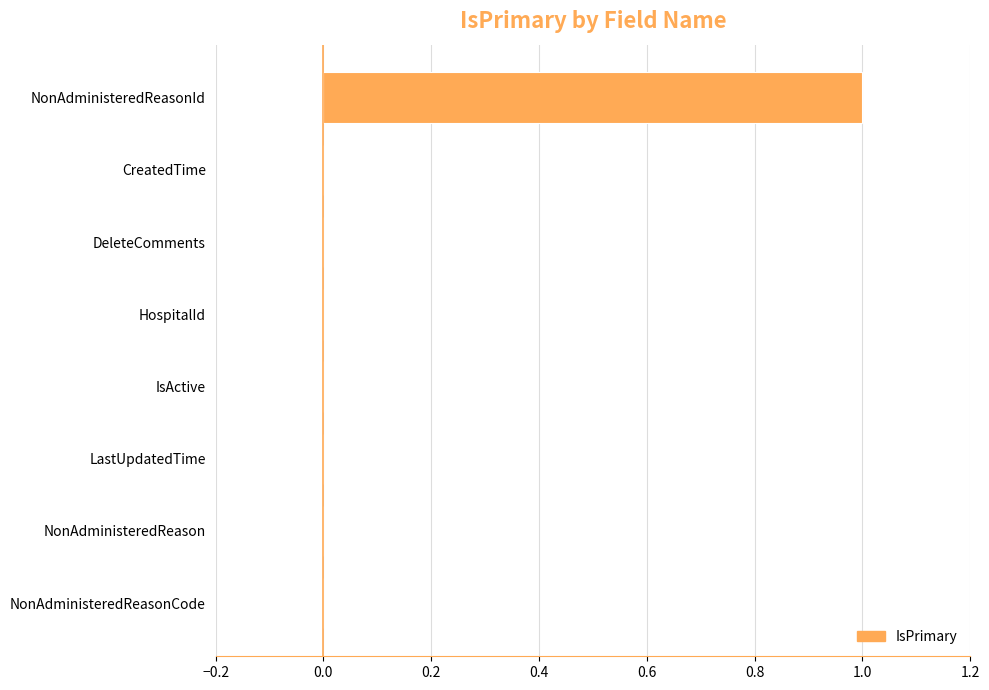

Count the values in the range 0 to 1.

8